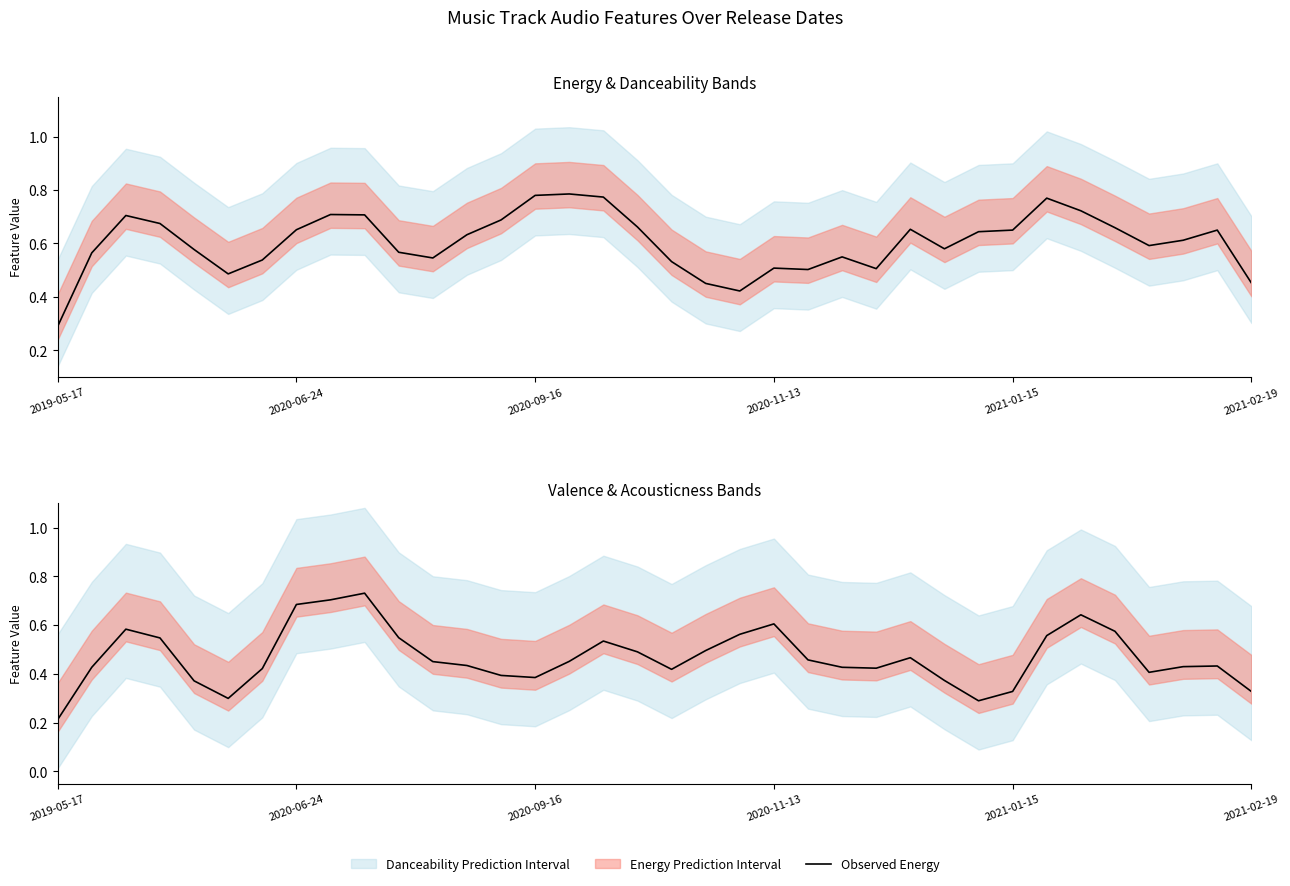

What is the sum of all Observed Energy values?

21.8